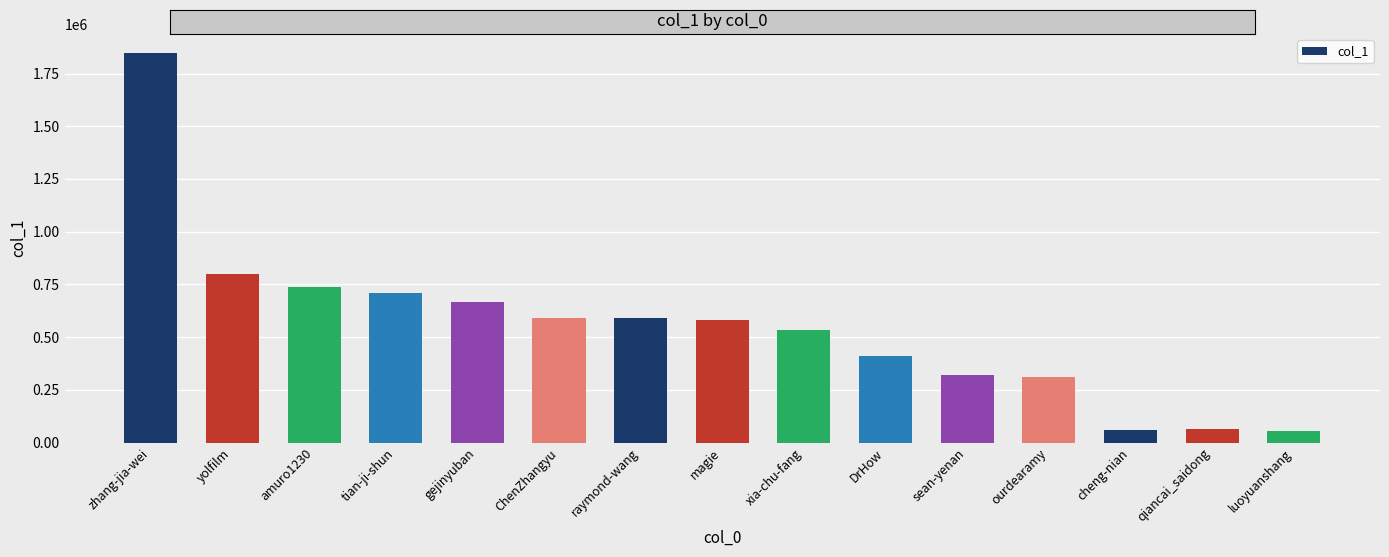

How many categories are shown in the chart?

15